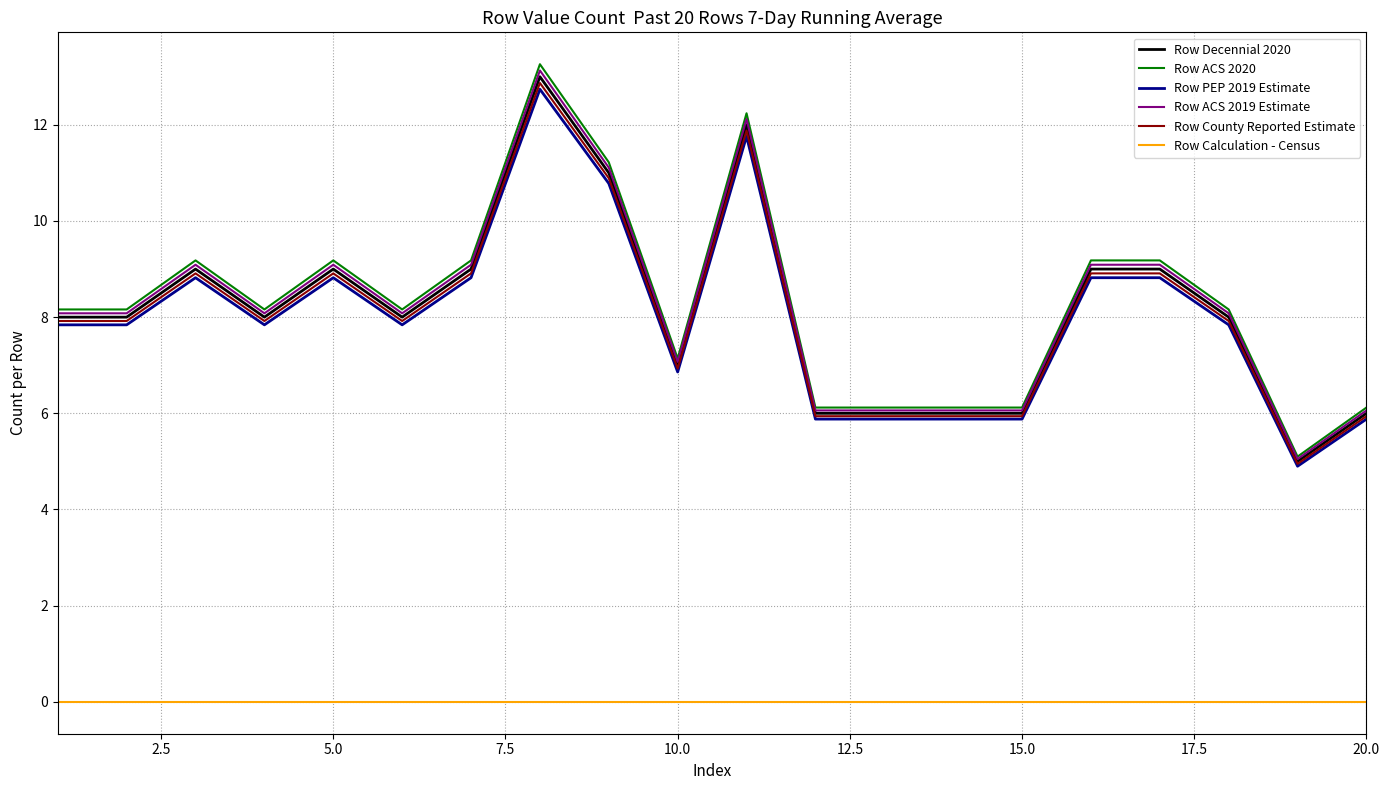

What is the greatest value displayed?

13.3